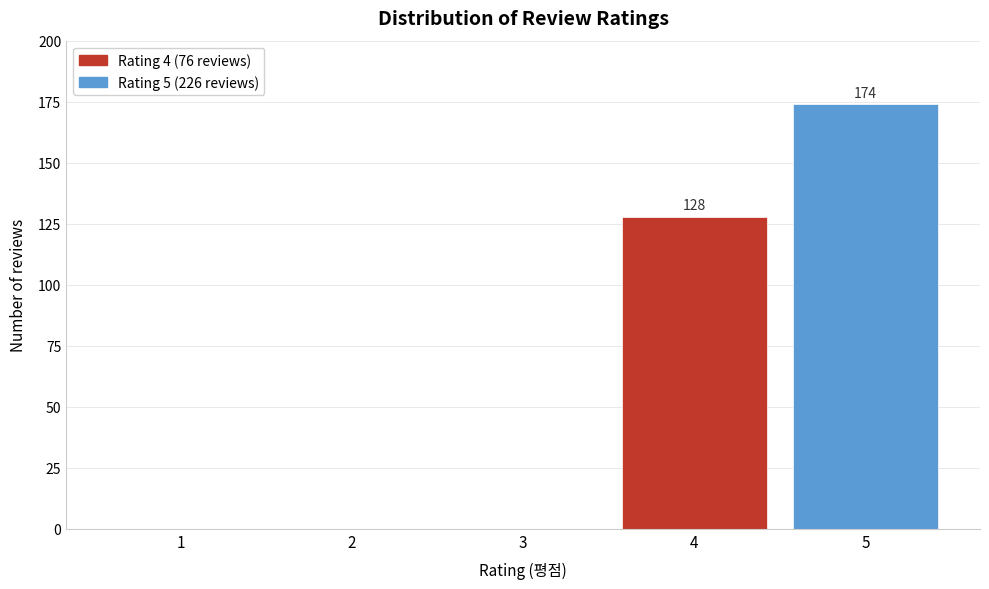

Which range on the x-axis has the tallest bar?

4.5 to 5.5